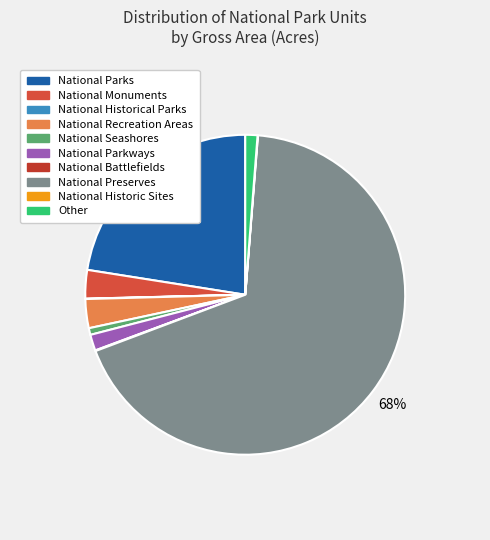

Which has a higher value, National Preserves or National Battlefields?

National Preserves